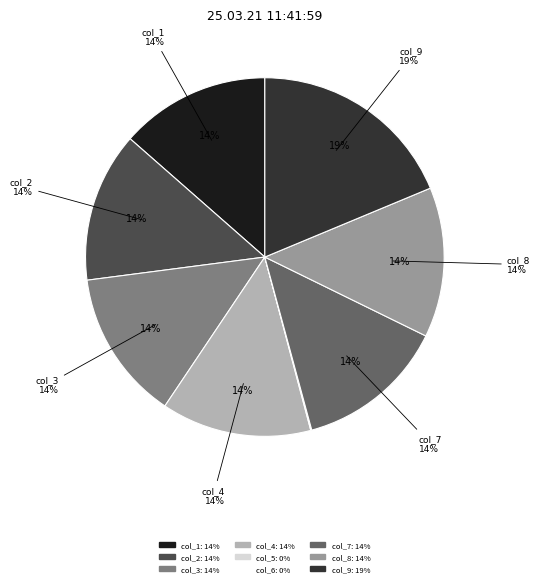

How many slices are in this pie chart?

9